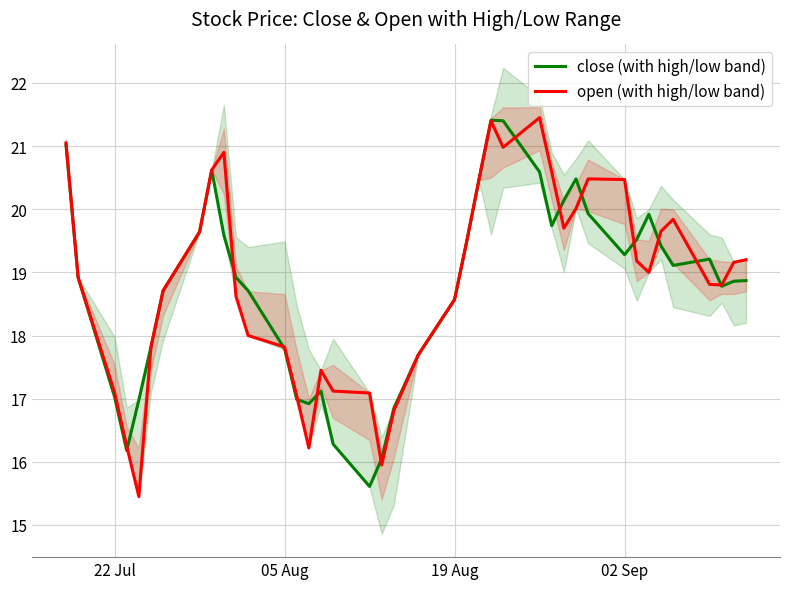

True or false: close (with high/low band) has a value of 9.9 at 22 Jul.

False